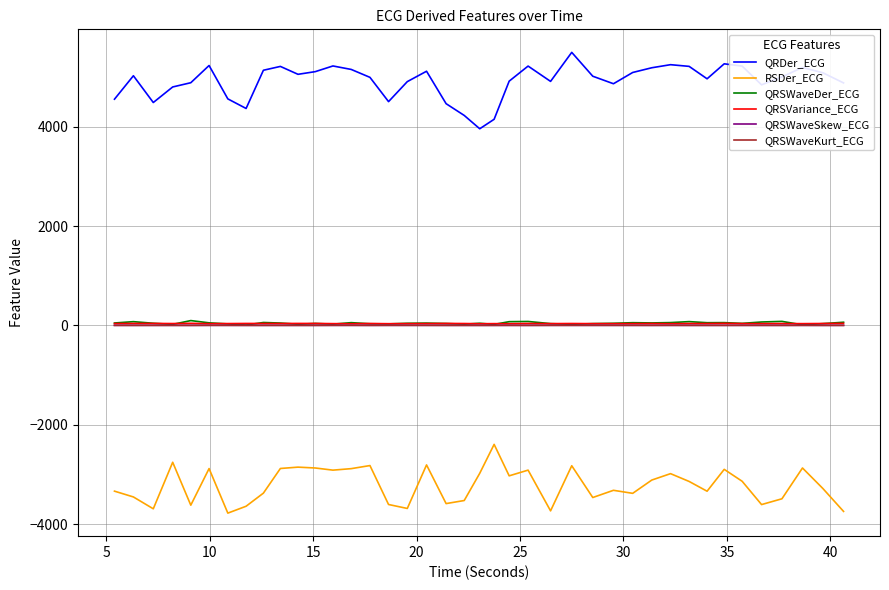

True or false: QRSWaveKurt_ECG and QRDer_ECG cross at least once.

False